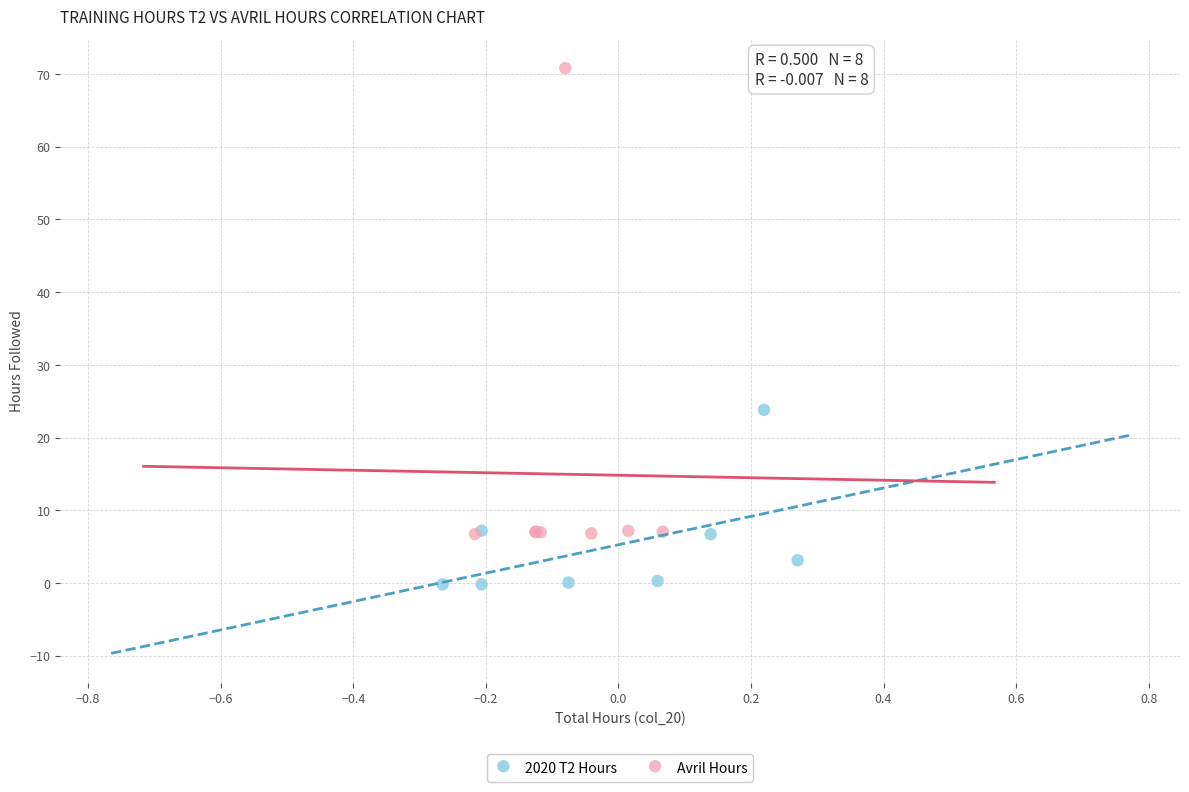

Which series contains the highest Y value?

Avril Hours